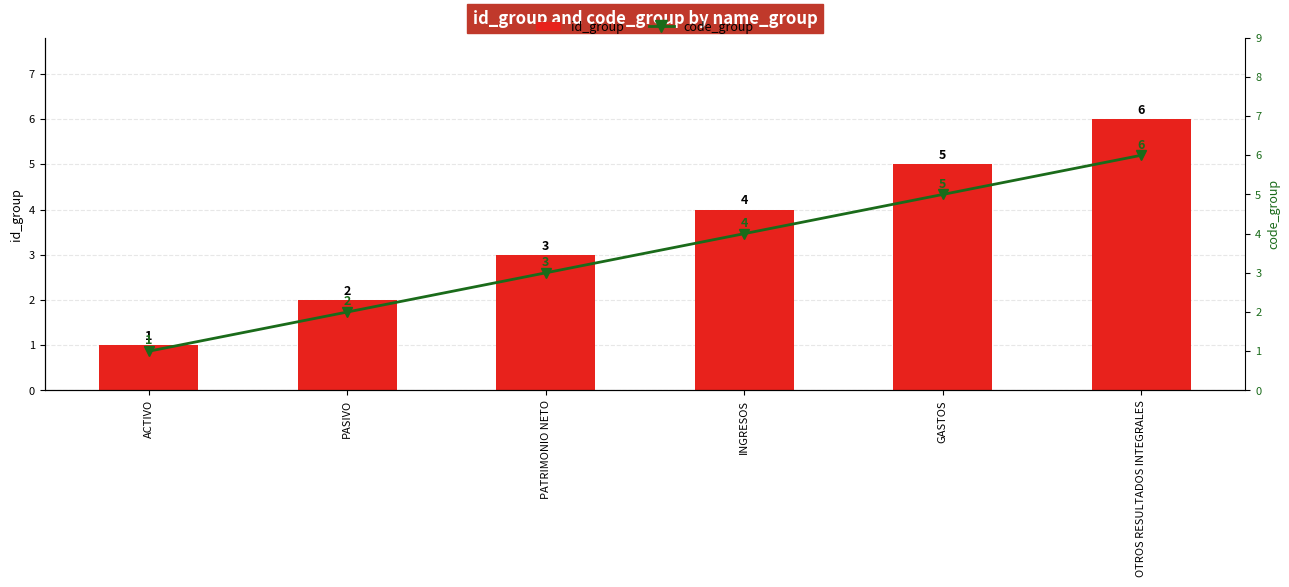

What is the sum of all id_group values?

21